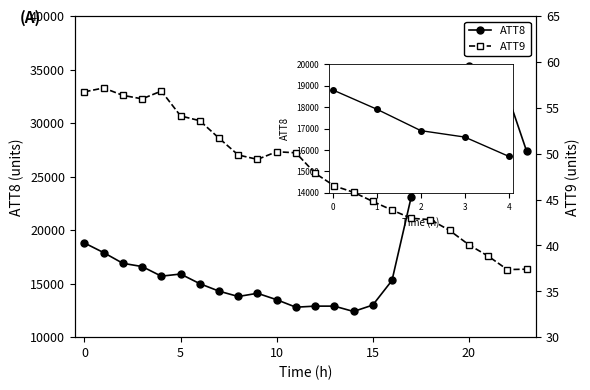

What are all the series names shown in the legend?

ATT8, ATT9